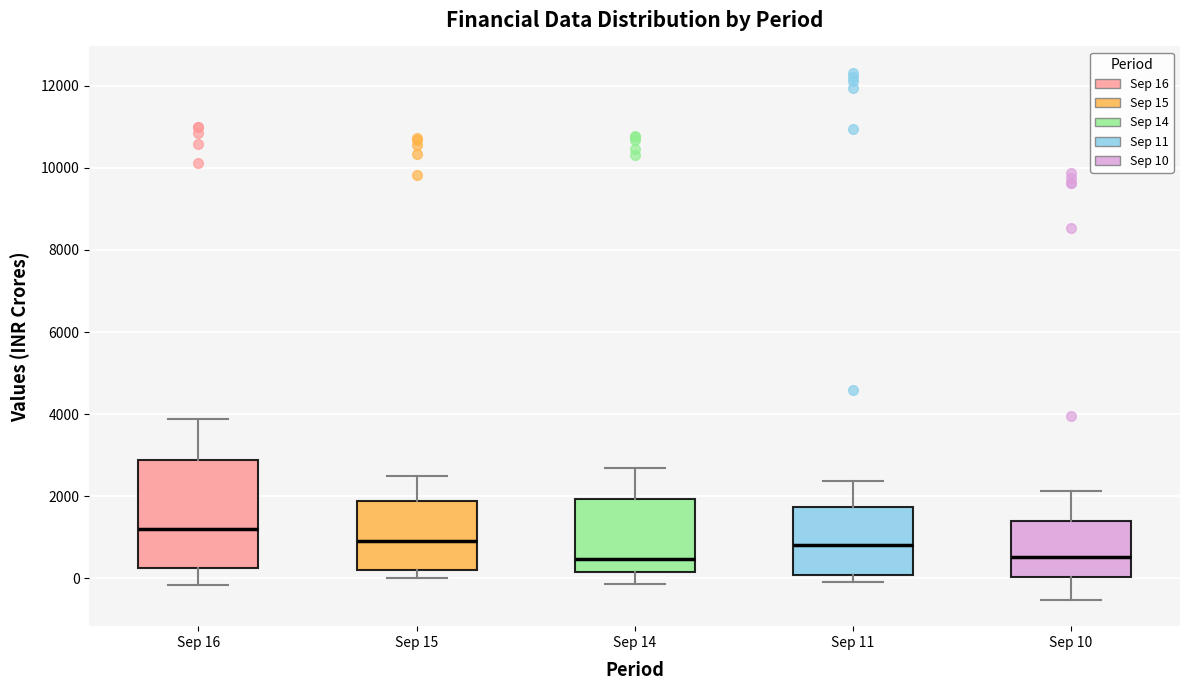

Which box is the tallest, from its lower edge to its upper edge?

Sep 16